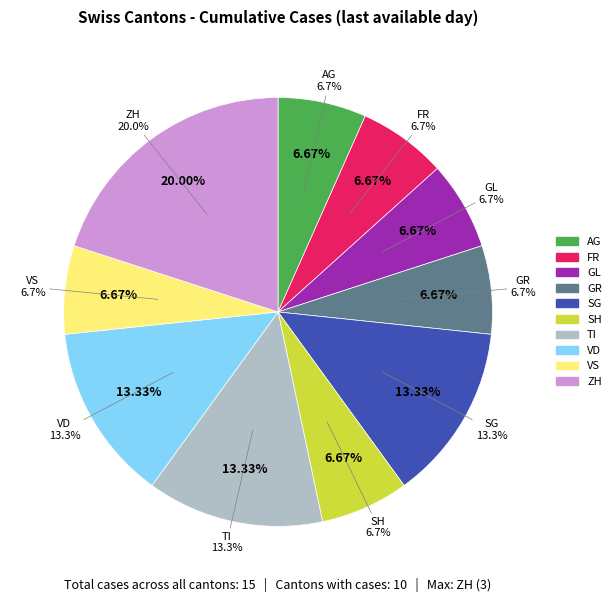

Is there a majority slice in this chart?

No